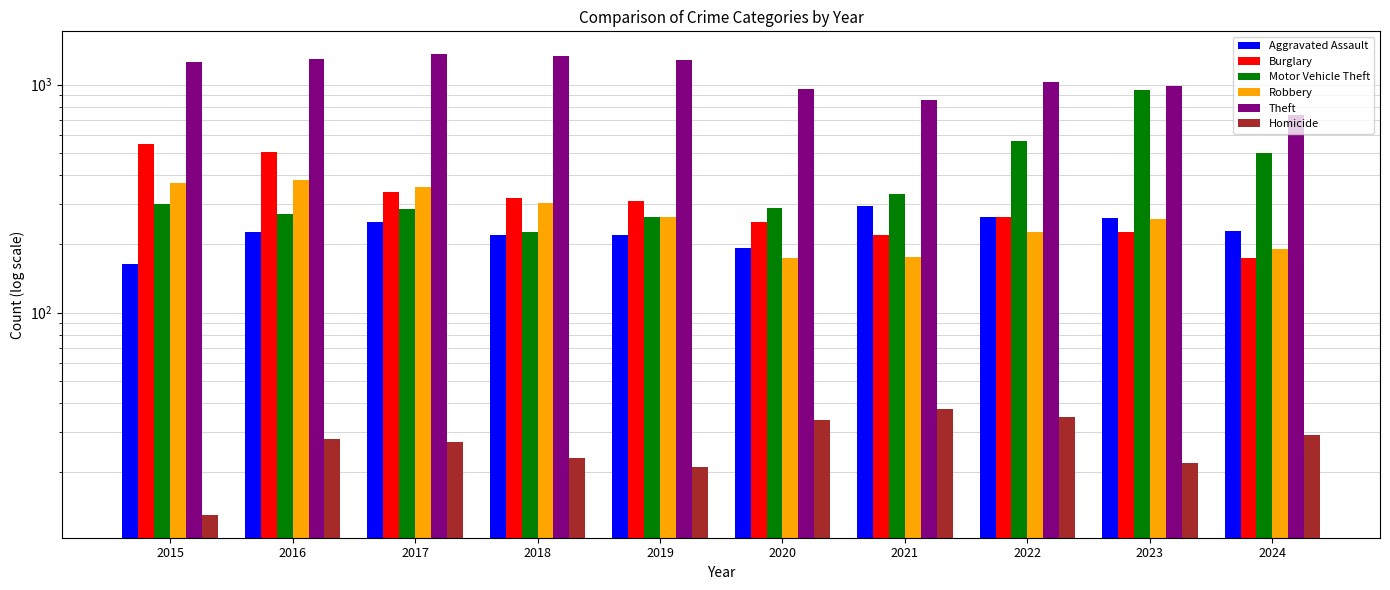

List the series in order of their peak value, highest first.

Theft, Motor Vehicle Theft, Burglary, Robbery, Aggravated Assault, Homicide